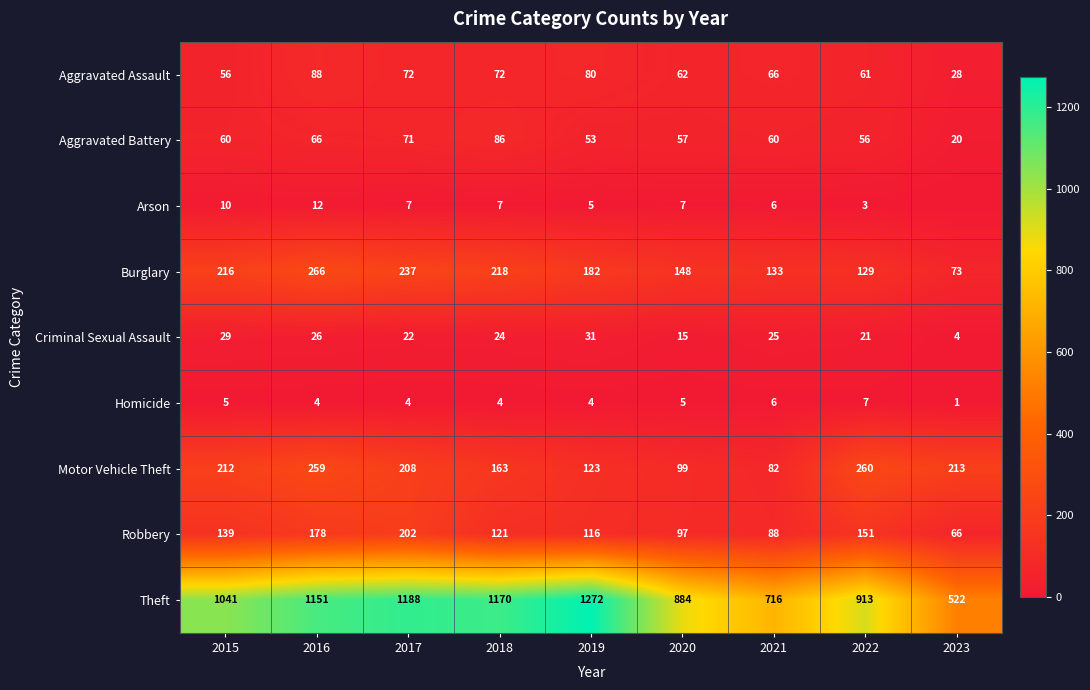

Where does the Motor Vehicle Theft series first go above 208?

2015